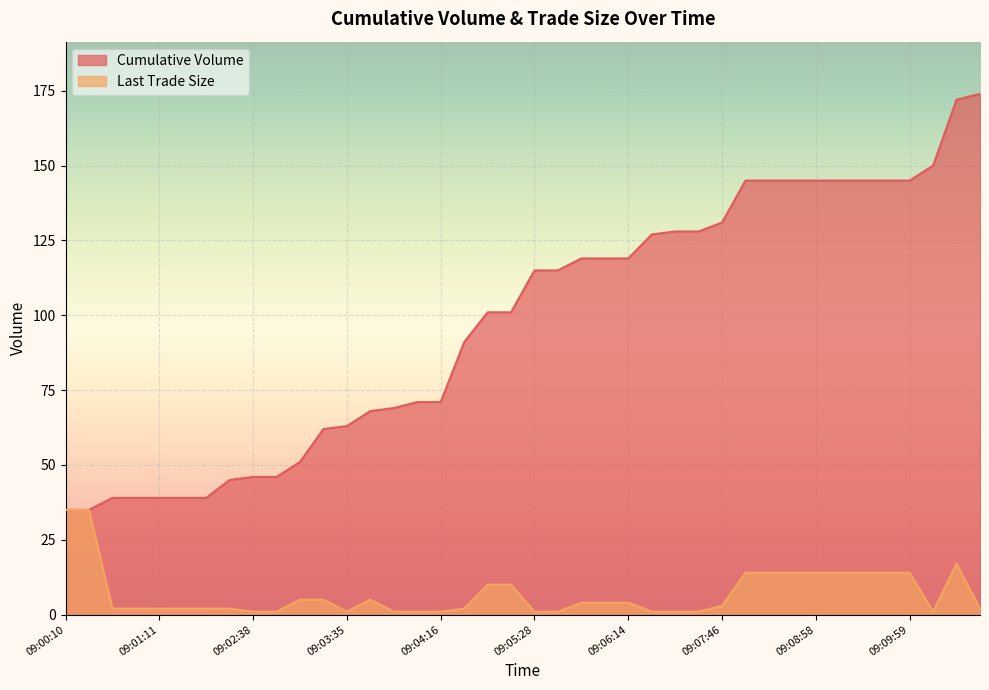

List the series in order of their peak value, highest first.

Cumulative Volume, Last Trade Size